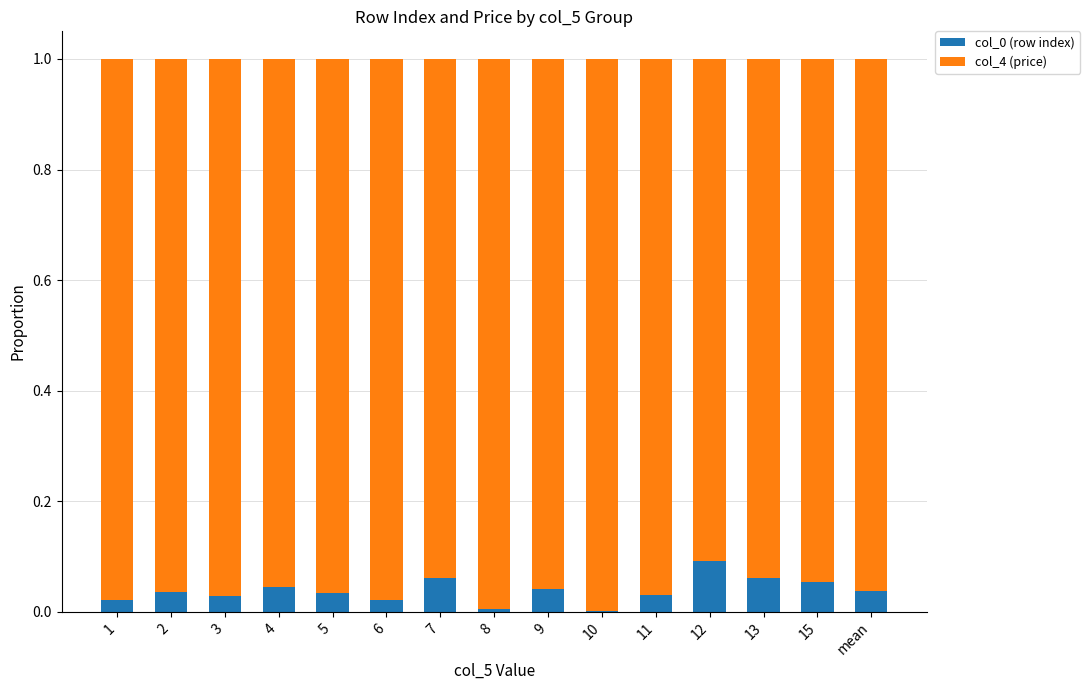

The col_0 (row index) series shows 0.0 at 3. True or false?

True